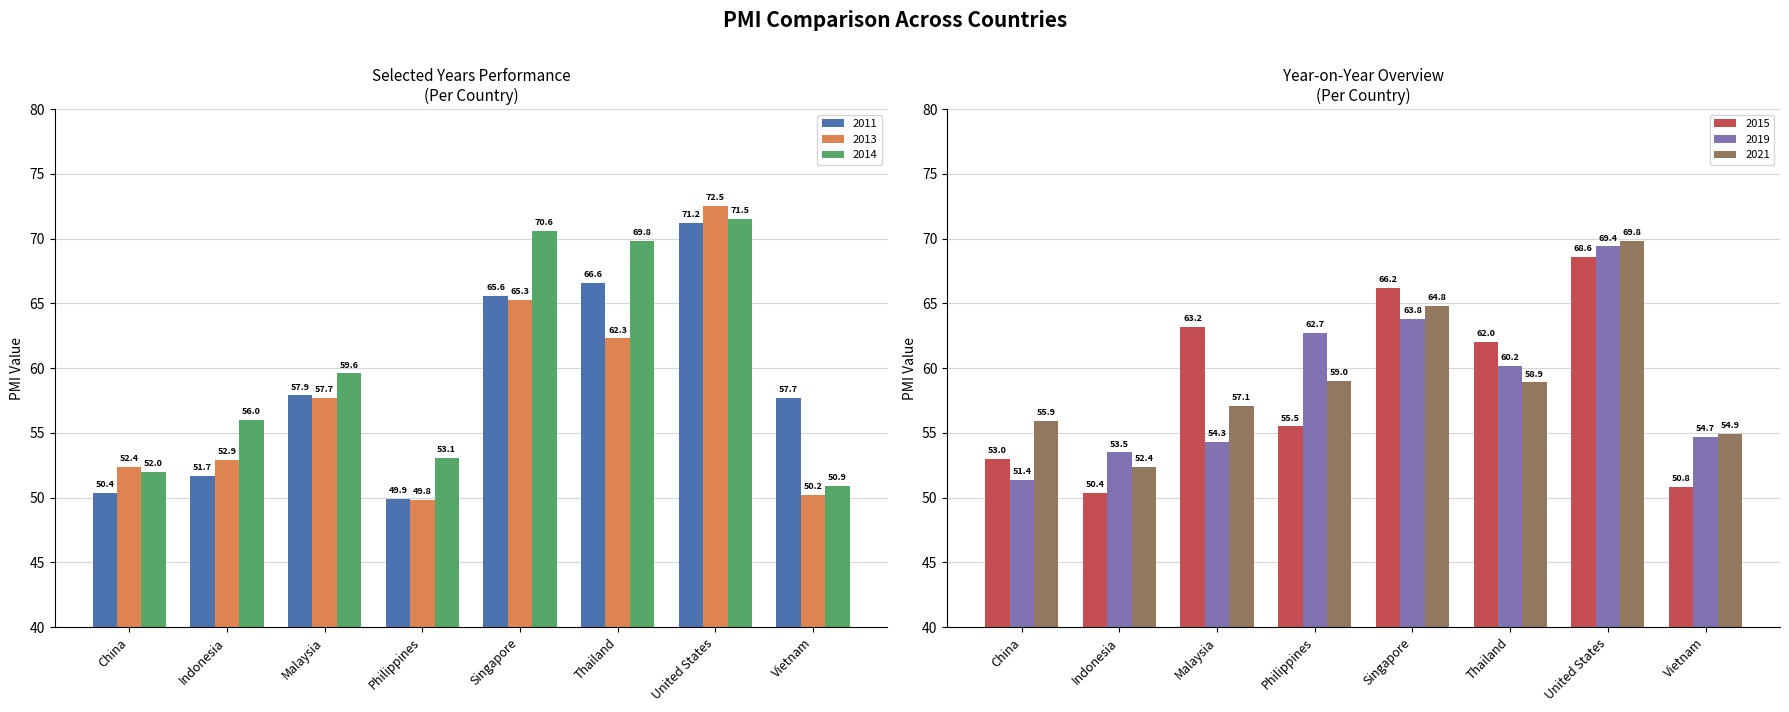

Read the 2021 value at Vietnam.

54.9